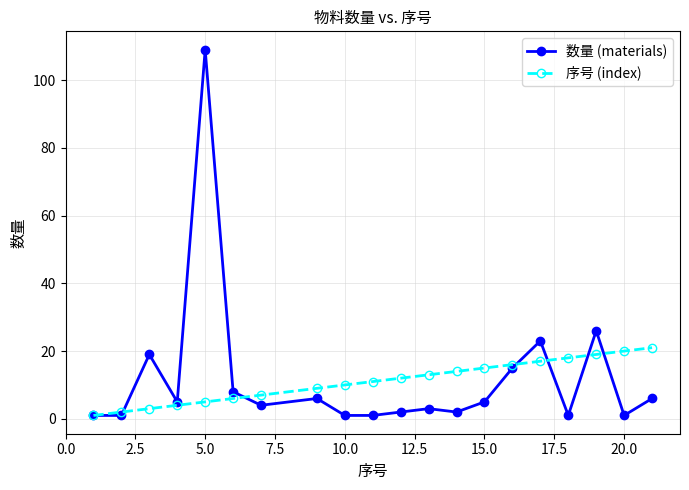

What is the value of the 数量 (materials) point at the 10th from the left?

1